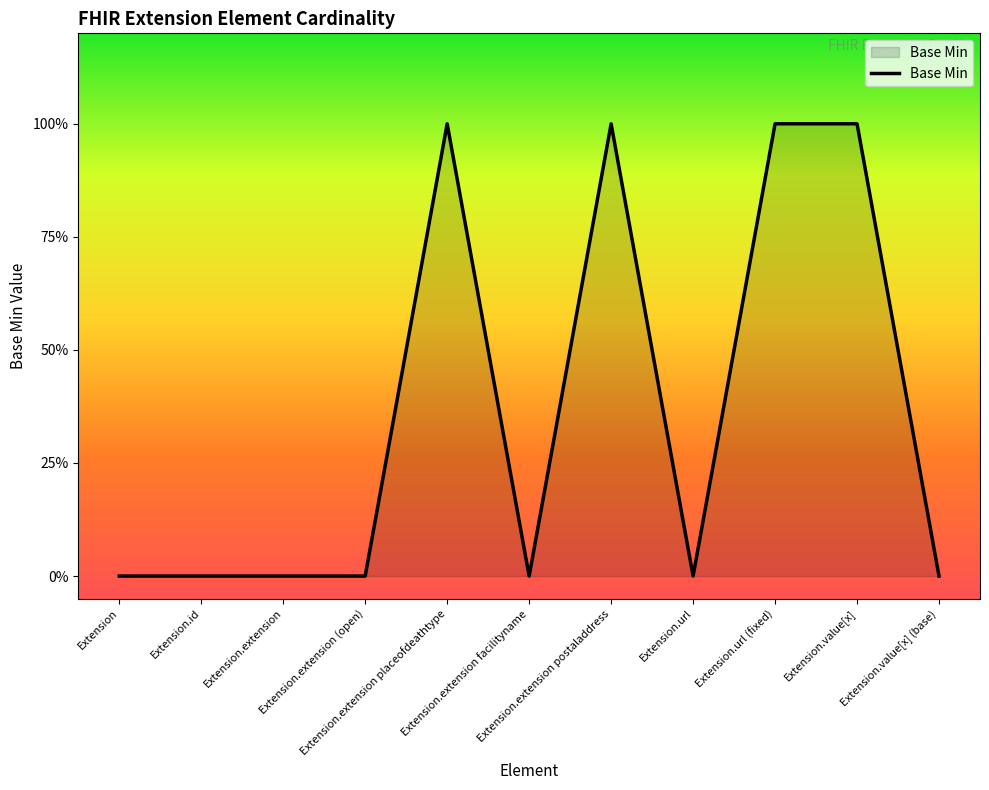

Is this an area chart (filled region under the line)?

Yes